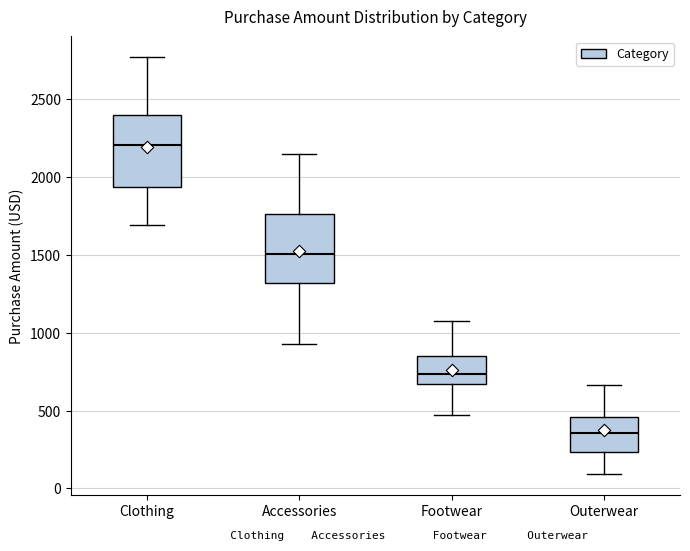

Where does the upper whisker of the box for Accessories end on the y-axis? The values are not printed on the chart, so give them approximately, as read against the axis.

2150